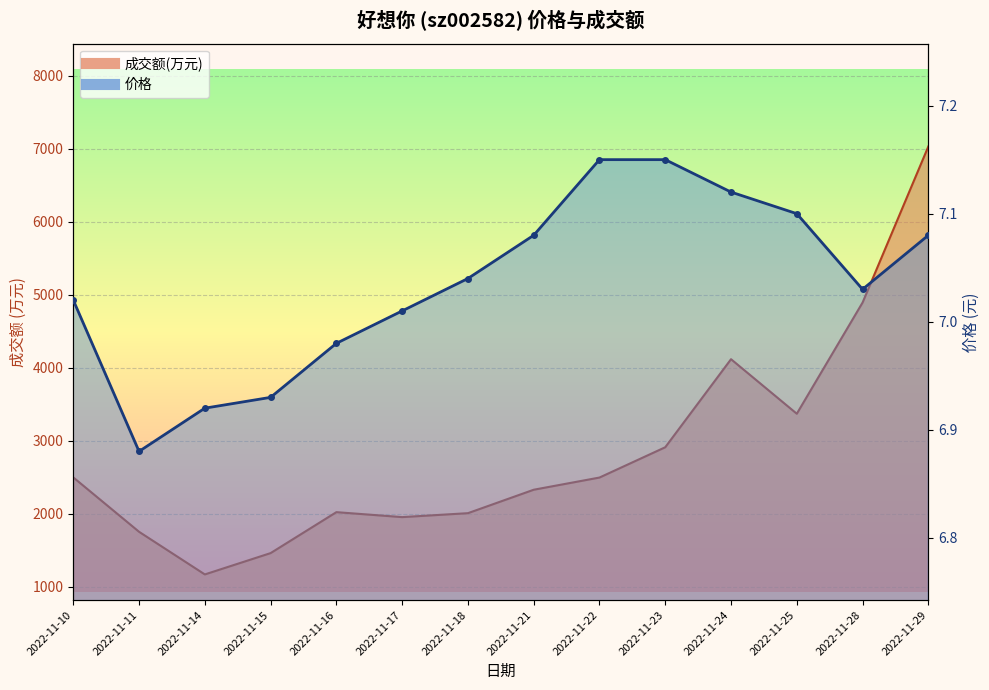

True or false: 价格 and 成交额(万元) cross at least once.

False